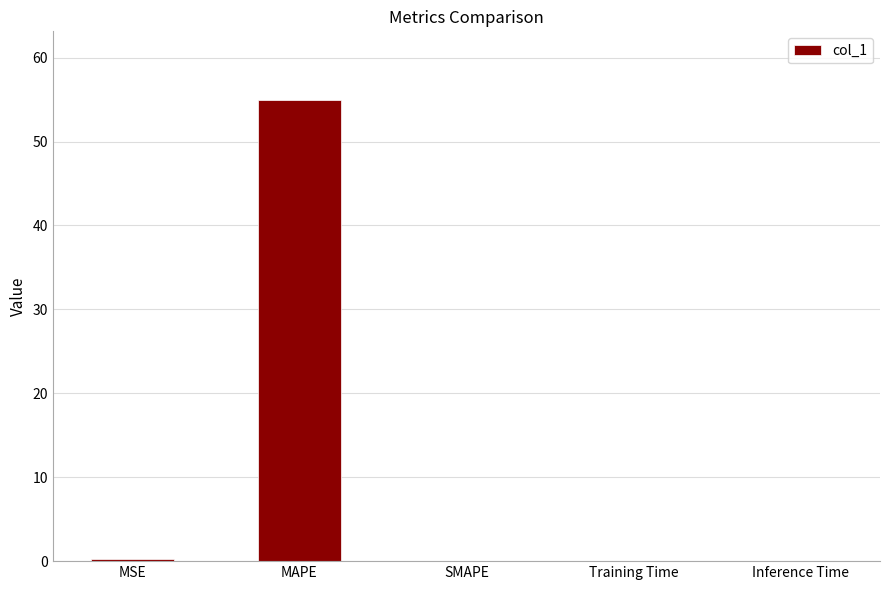

Is it true that the value at MAPE is 54.9?

True